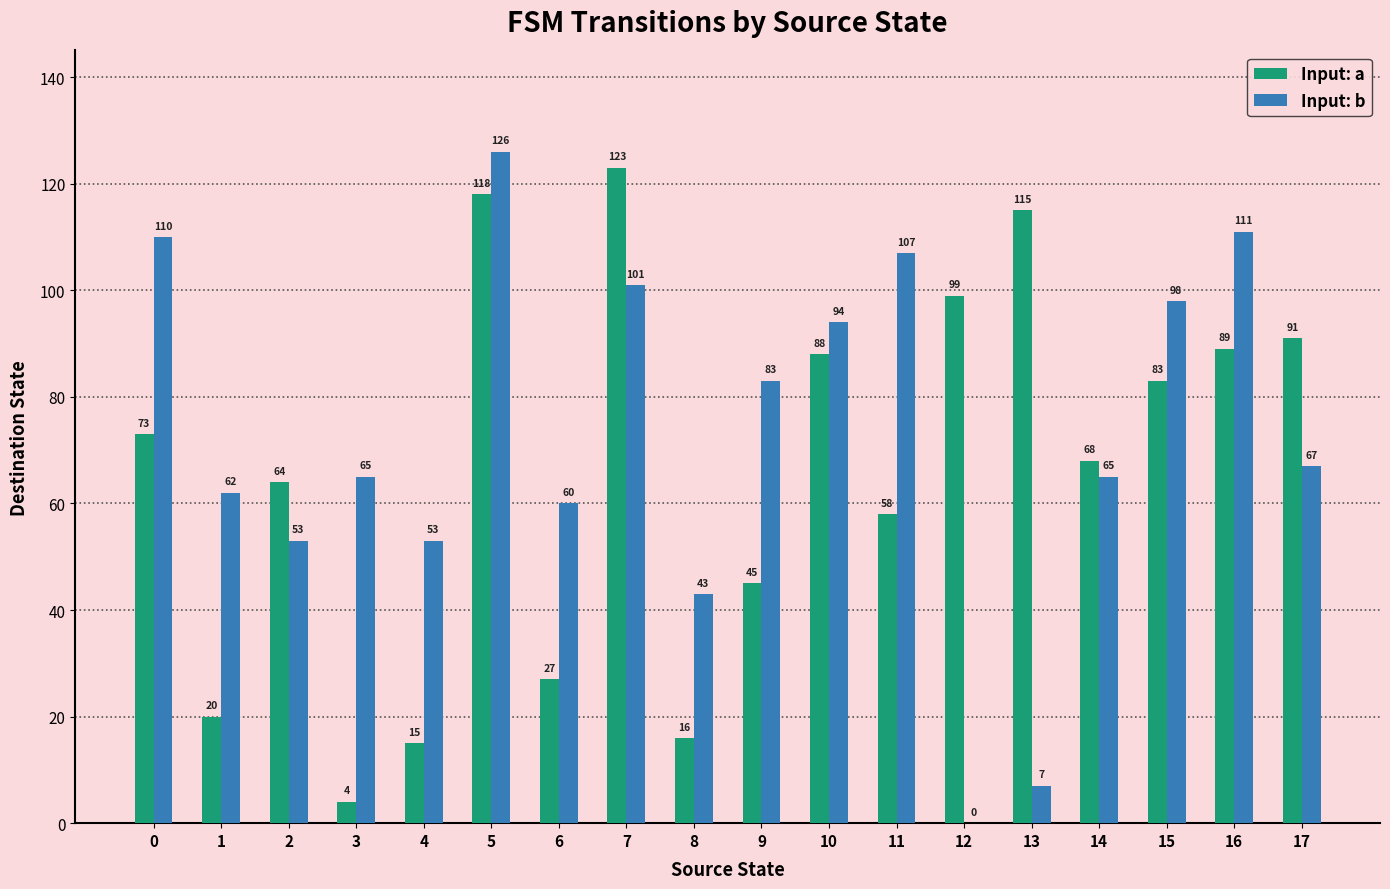

What is the approximate value of Input: b at 15?

98